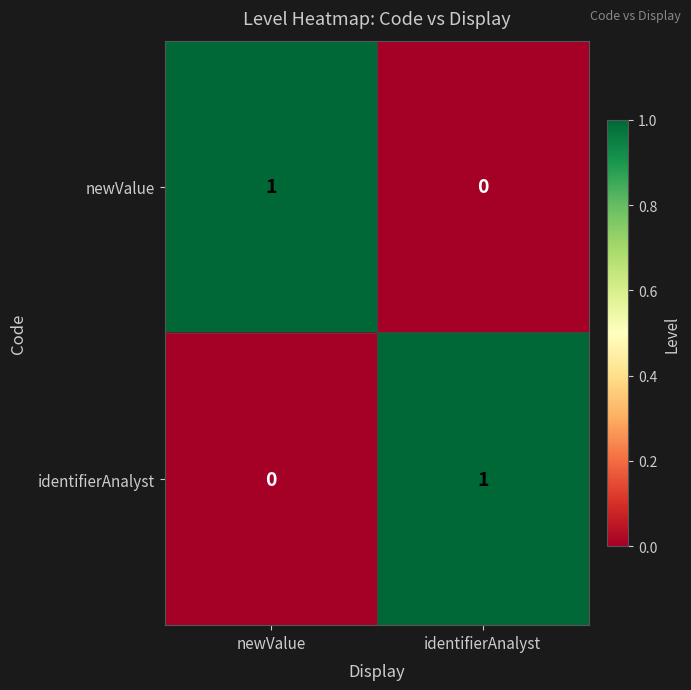

Where is newValue nearest to the value 0?

identifierAnalyst